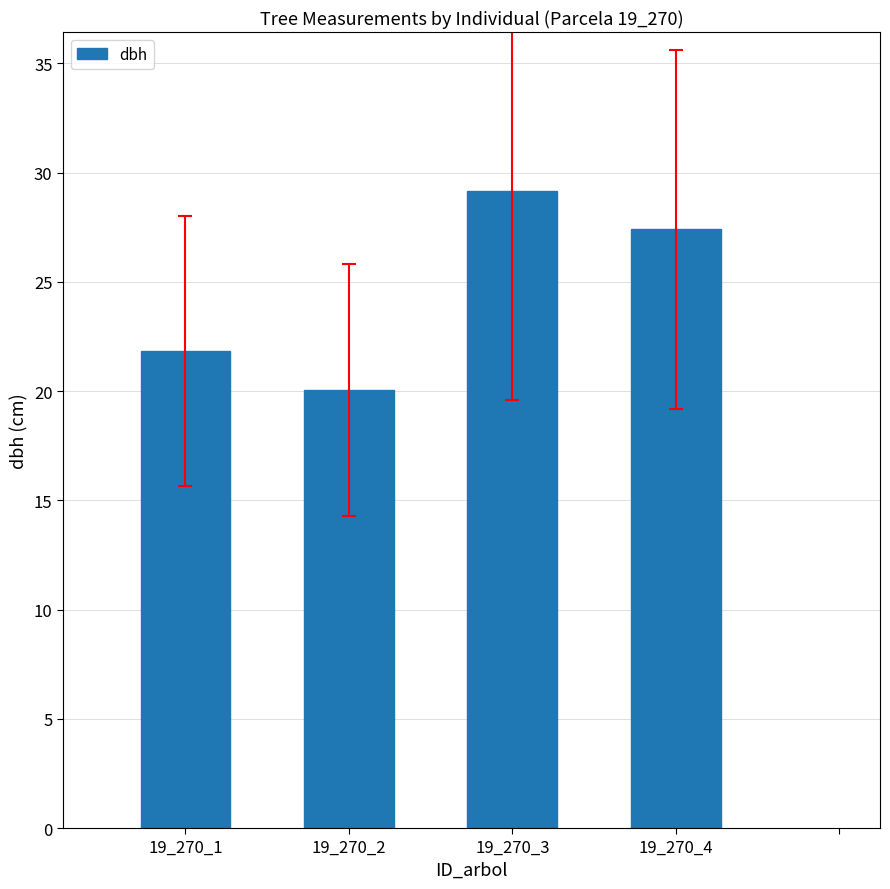

What is the average value?

24.6